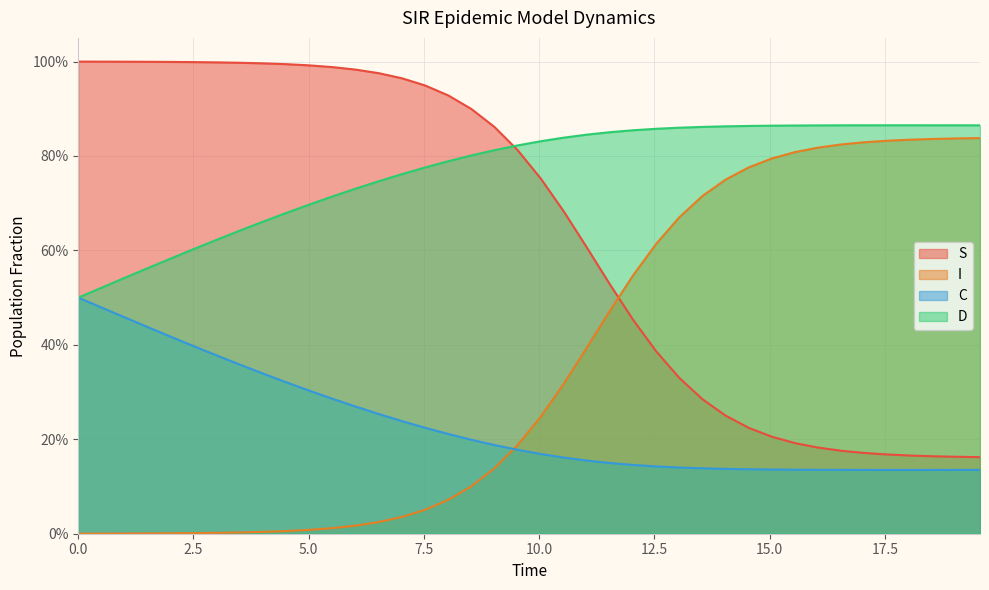

List the series in order of their peak value, lowest first.

C, I, D, S